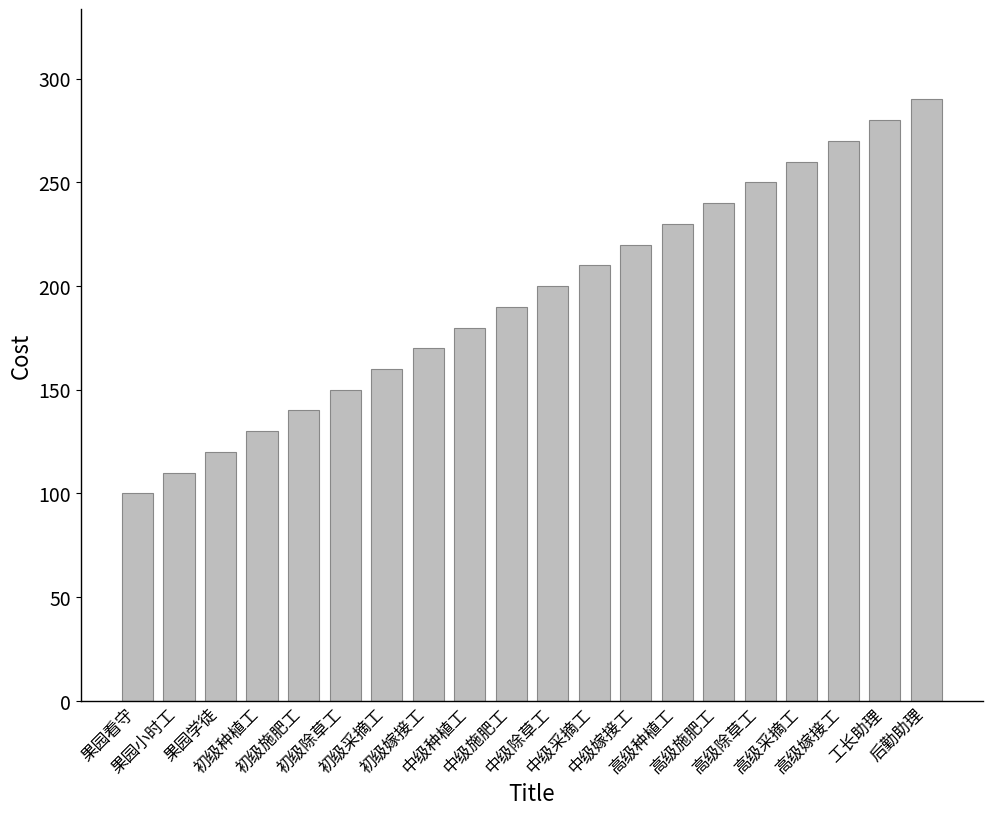

Does the chart contain any negative values?

No